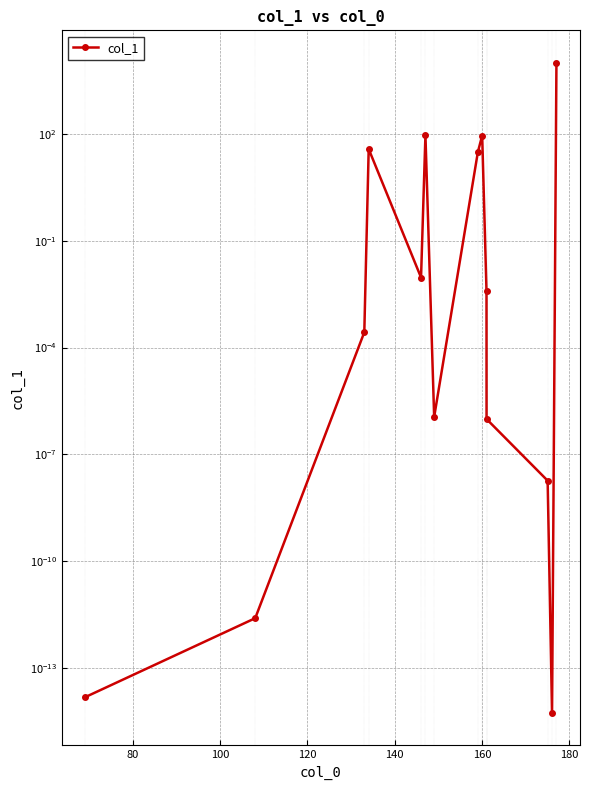

How many points are lower than both their immediate neighbors (excluding endpoints)?

3